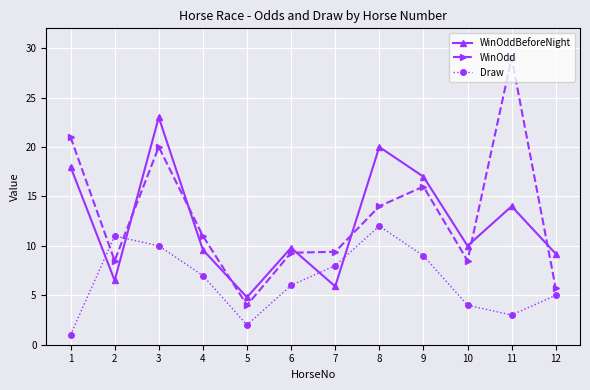

Is it true that WinOdd equals 29.7 at 1?

False